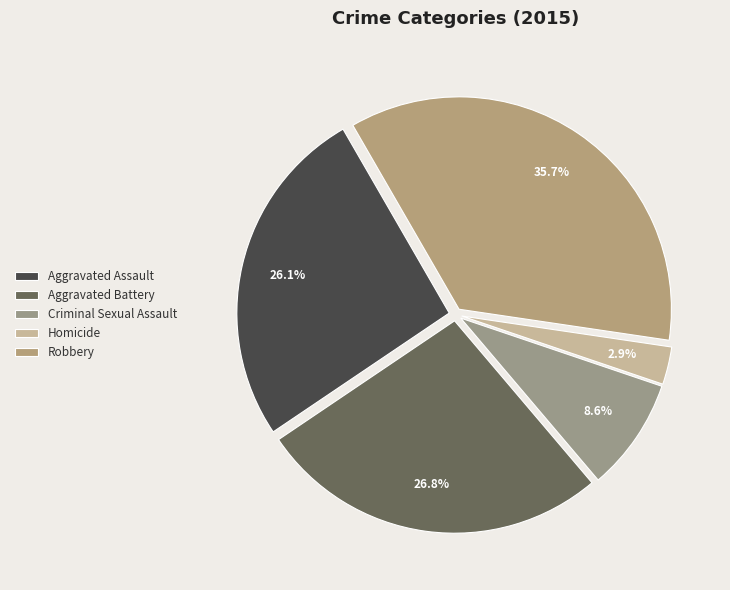

Does Aggravated Assault account for over 50% of the chart?

No